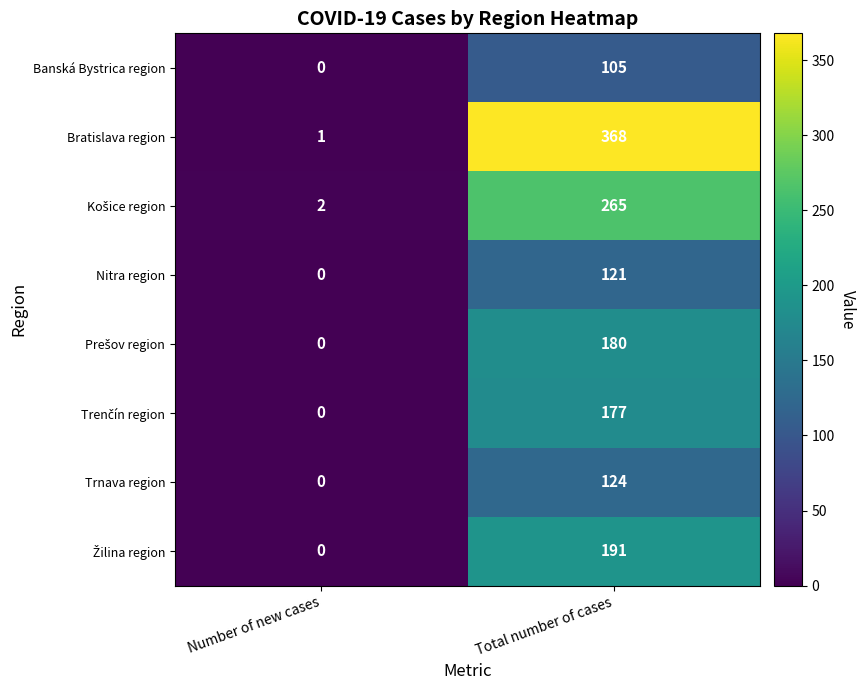

At how many categories does at least one series exceed 308?

1